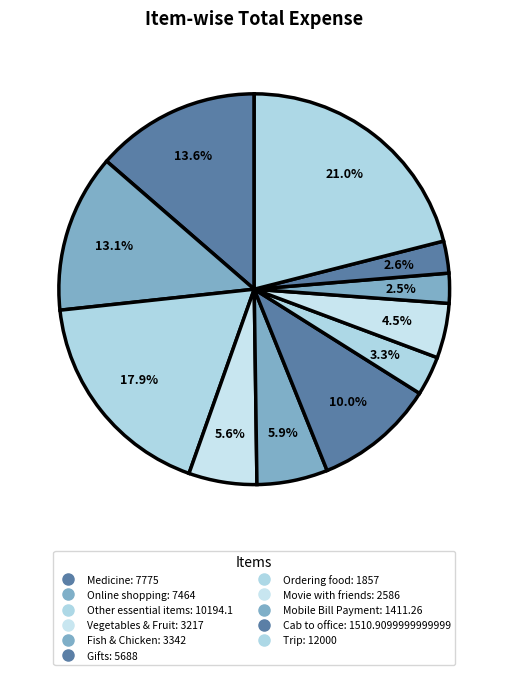

How many slices are in this pie chart?

11